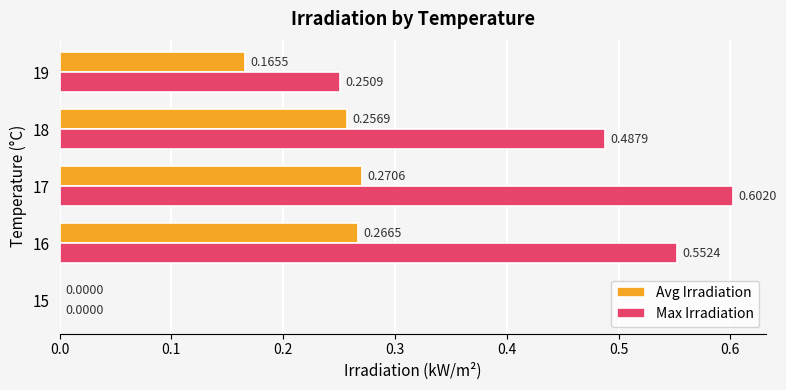

Which series has the largest total across all categories?

Max Irradiation